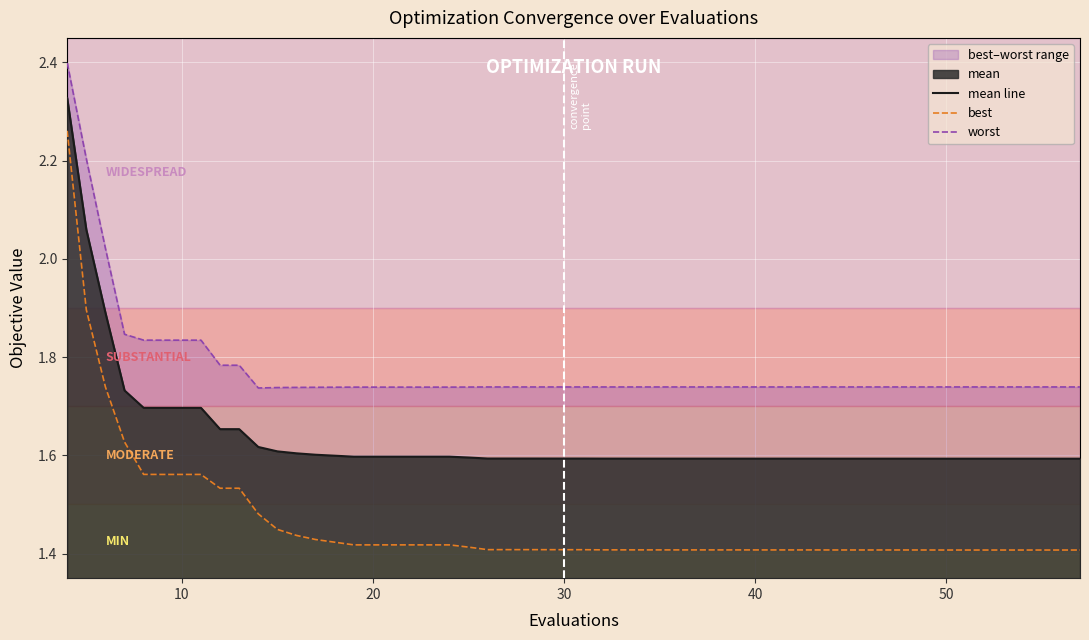

The value of best at 16 is 2.2. True or false?

False